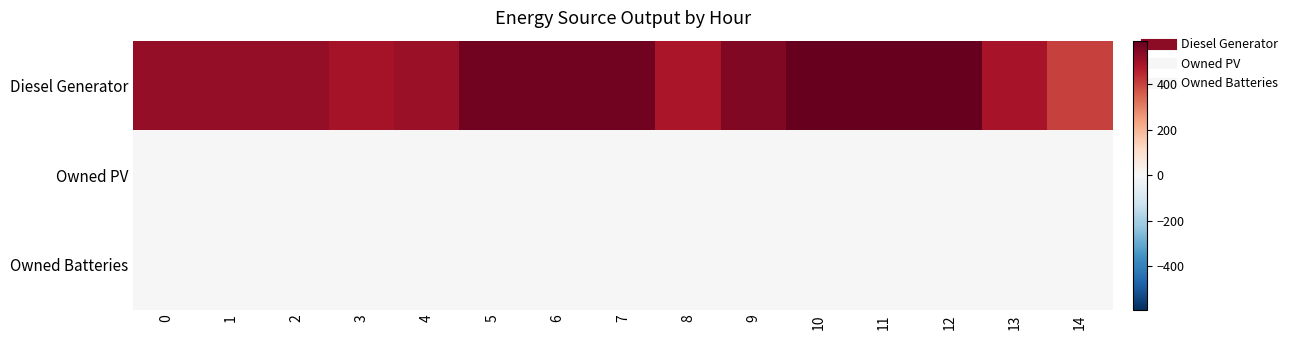

Count the number of categories in the chart.

15